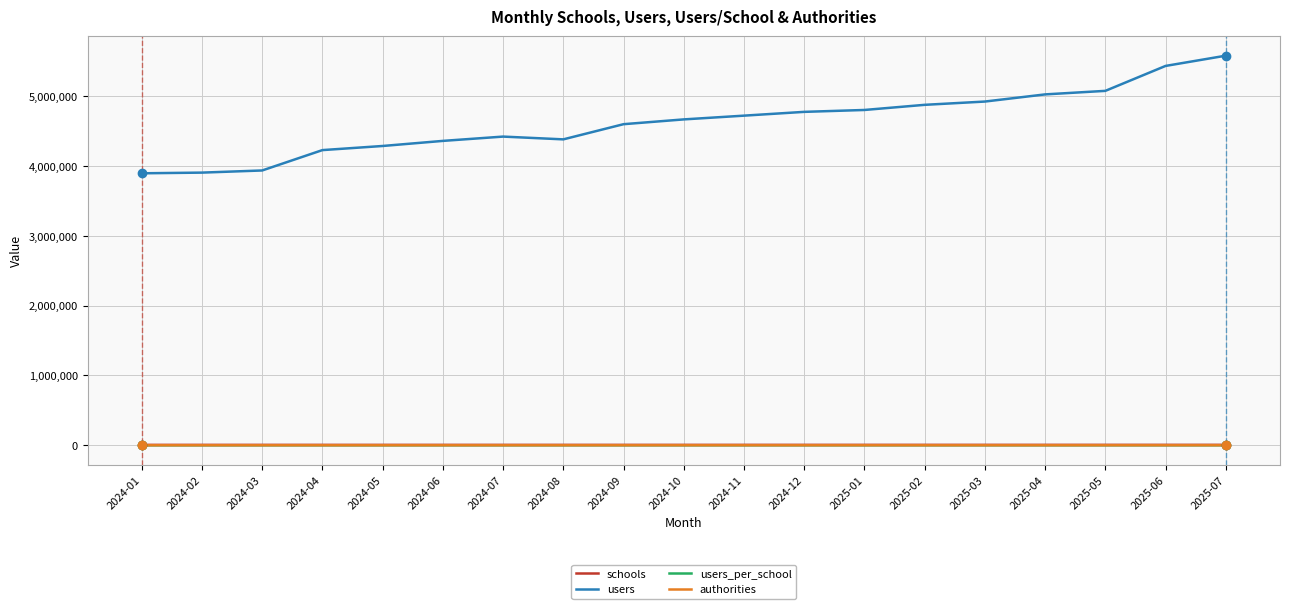

Which series has the largest range (max minus min)?

users